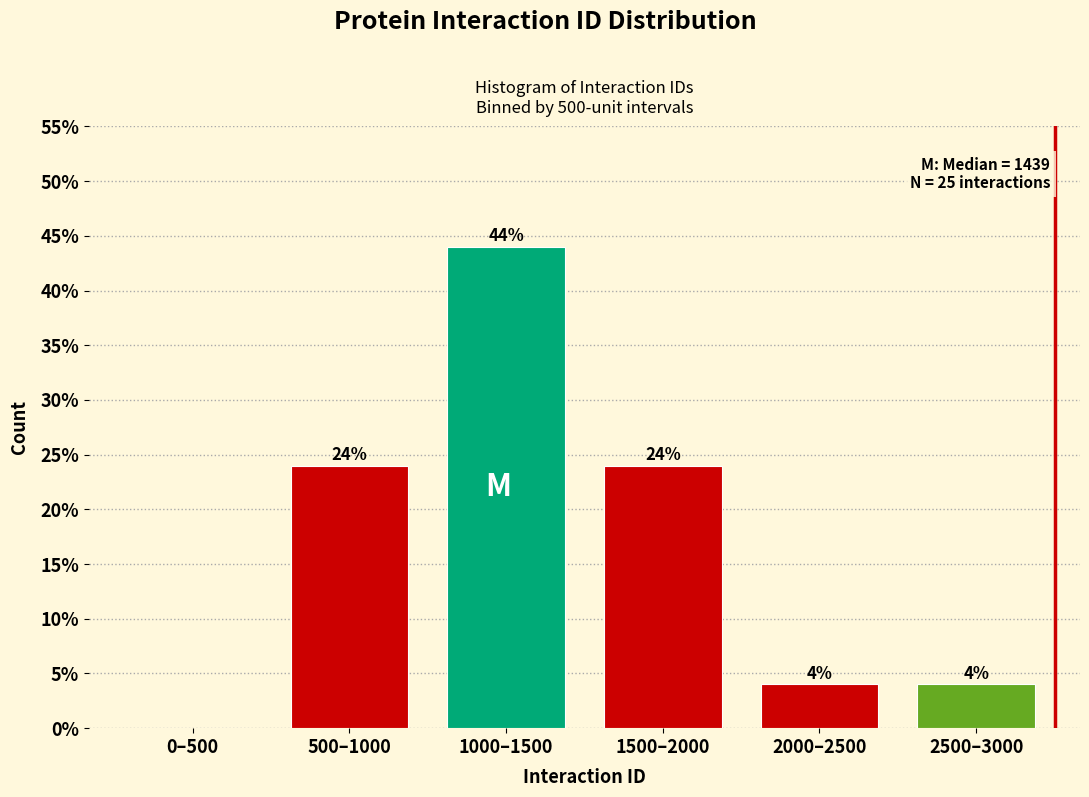

Reading left to right, transcribe all the data shown in this chart.

0–500=0	500–1000=24	1000–1500=44	1500–2000=24	2000–2500=4	2500–3000=4